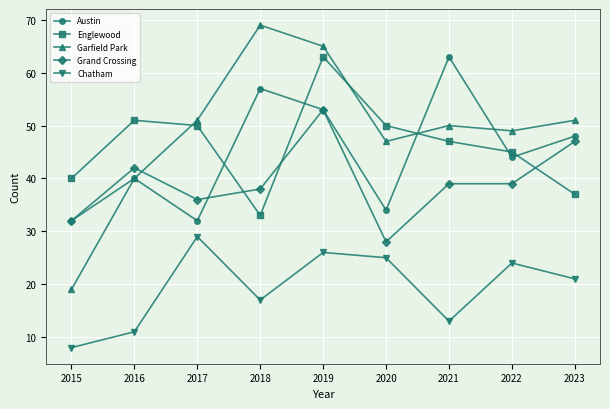

Reading left to right, what are all the values shown in this chart?

Austin: 2015=32	2016=40	2017=32	2018=57	2019=53	2020=34	2021=63	2022=44	2023=48
Englewood: 2015=40	2016=51	2017=50	2018=33	2019=63	2020=50	2021=47	2022=45	2023=37
Garfield Park: 2015=19	2016=40	2017=51	2018=69	2019=65	2020=47	2021=50	2022=49	2023=51
Grand Crossing: 2015=32	2016=42	2017=36	2018=38	2019=53	2020=28	2021=39	2022=39	2023=47
Chatham: 2015=8	2016=11	2017=29	2018=17	2019=26	2020=25	2021=13	2022=24	2023=21